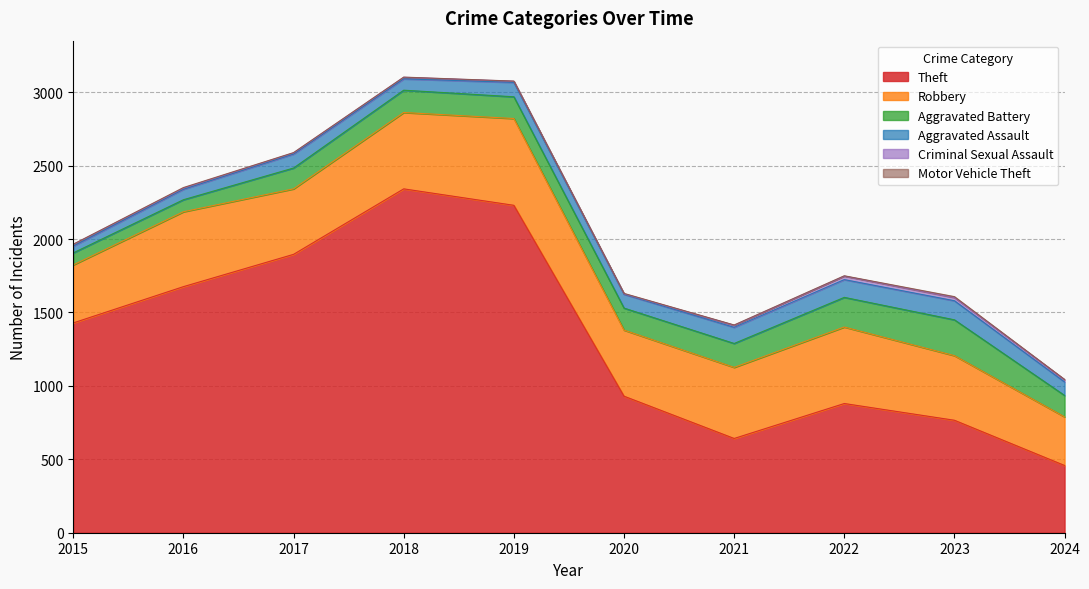

Is it true that Criminal Sexual Assault equals 33 at 2023?

False